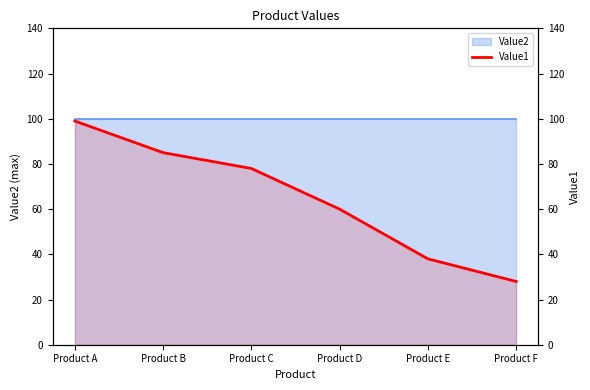

Which has a higher value, Product D or Product A?

Product A